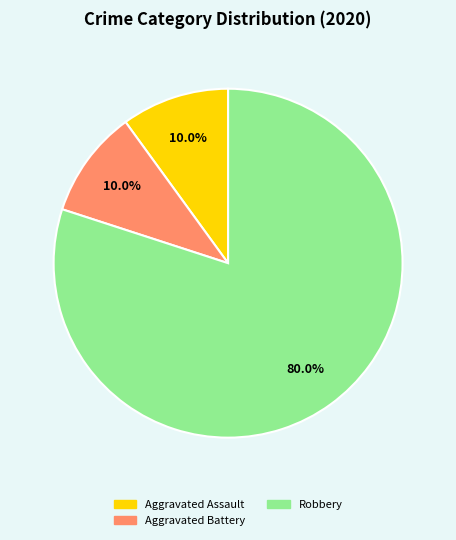

Does any single category account for the majority?

Yes